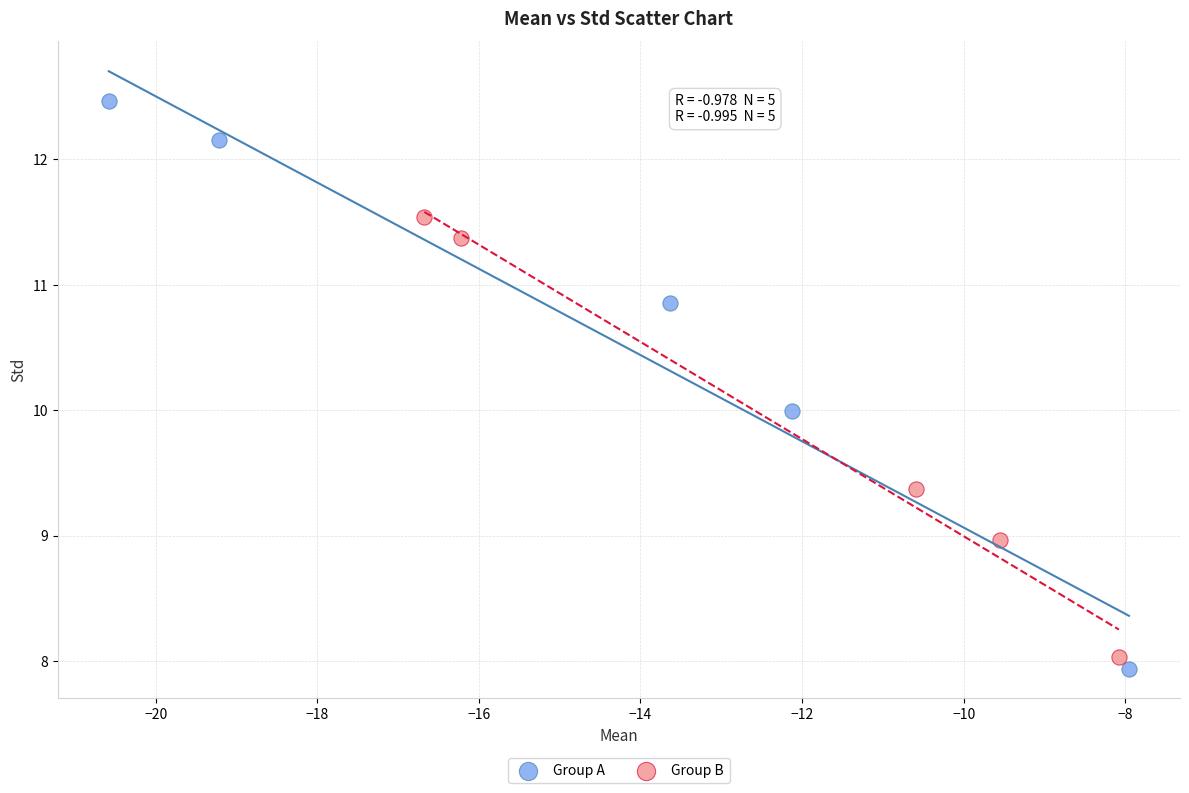

Which series contains the highest Y value?

Group A